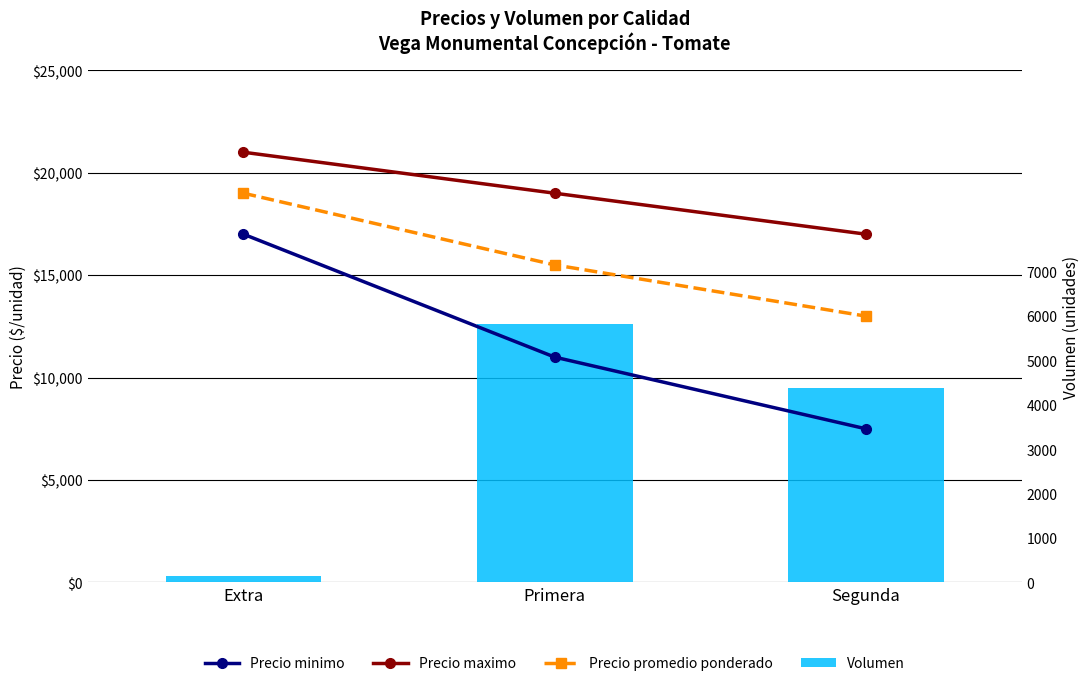

What is the difference between the maximum and minimum values in the Volumen series?

12299.5